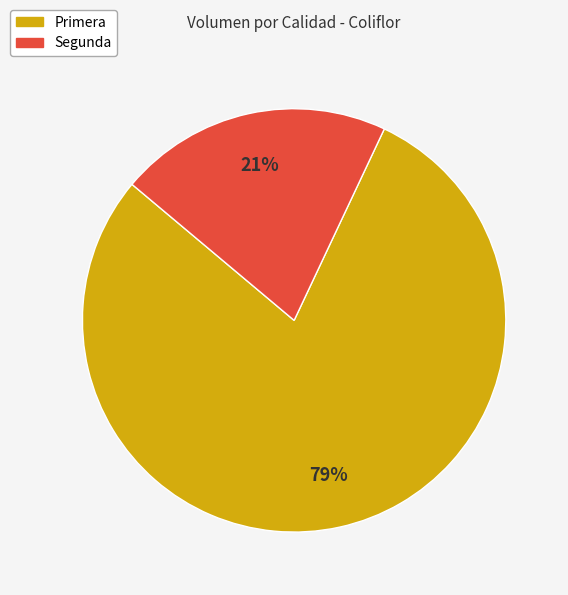

Which slice is the smallest?

Segunda